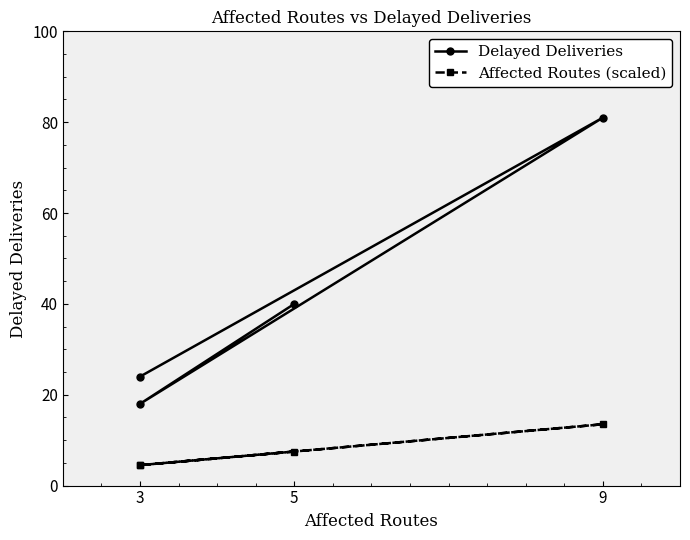

Reading left to right, extract all data points from this chart.

Delayed Deliveries: 40.0	18.0	81.0	24.0
Affected Routes (scaled): 7.5	4.5	13.5	4.5